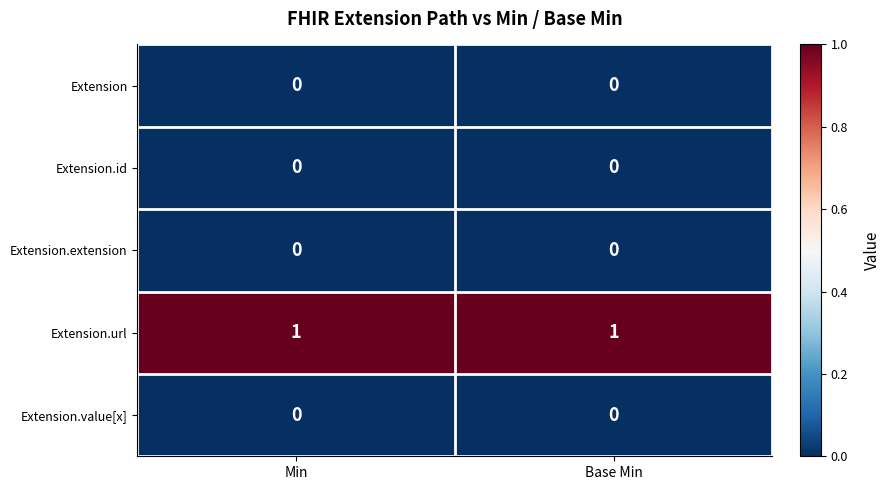

What is the difference between the highest and lowest values at Min?

1